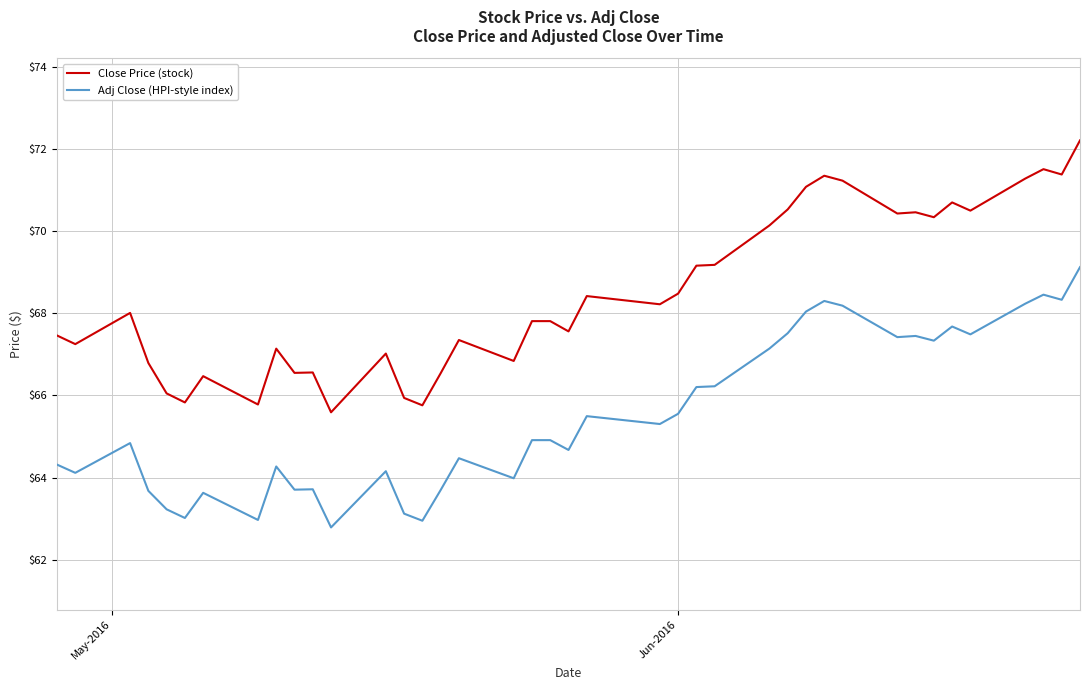

Which series has the largest range (max minus min)?

Close Price (stock)